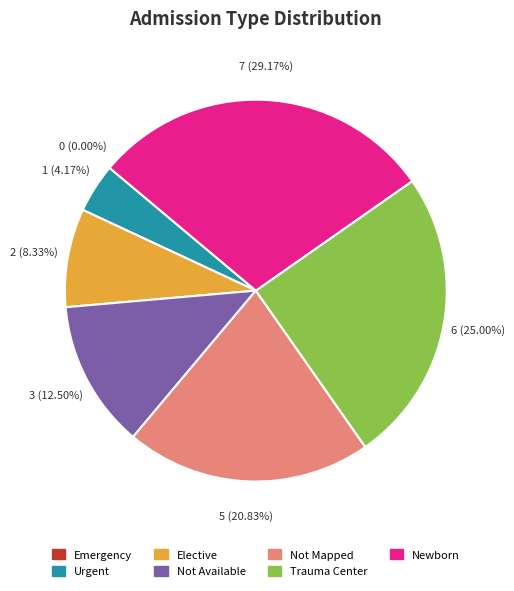

Does Elective account for over 50% of the chart?

No